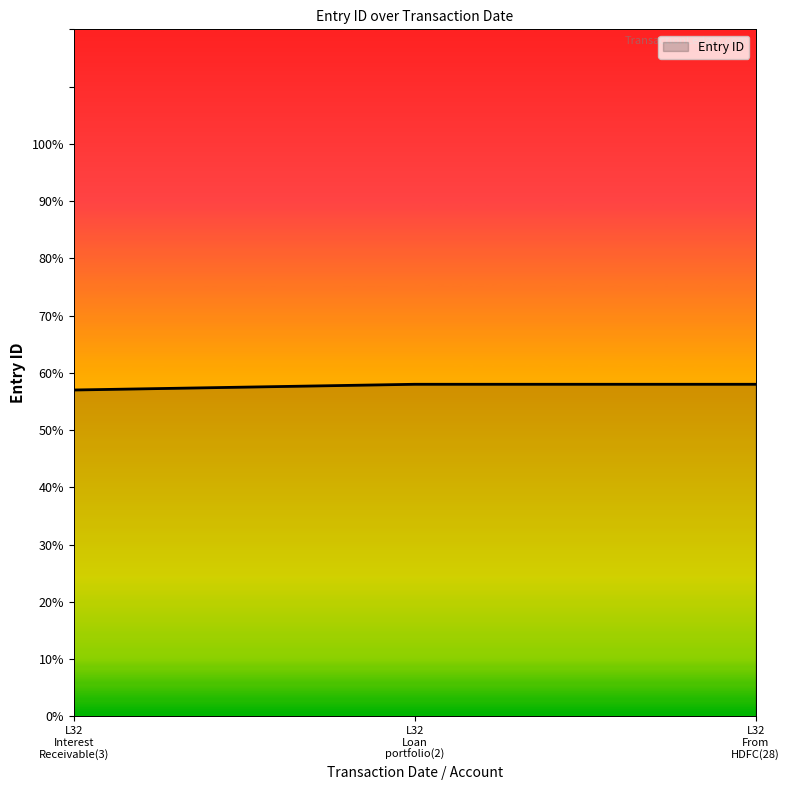

What is the maximum value shown in the chart?

58